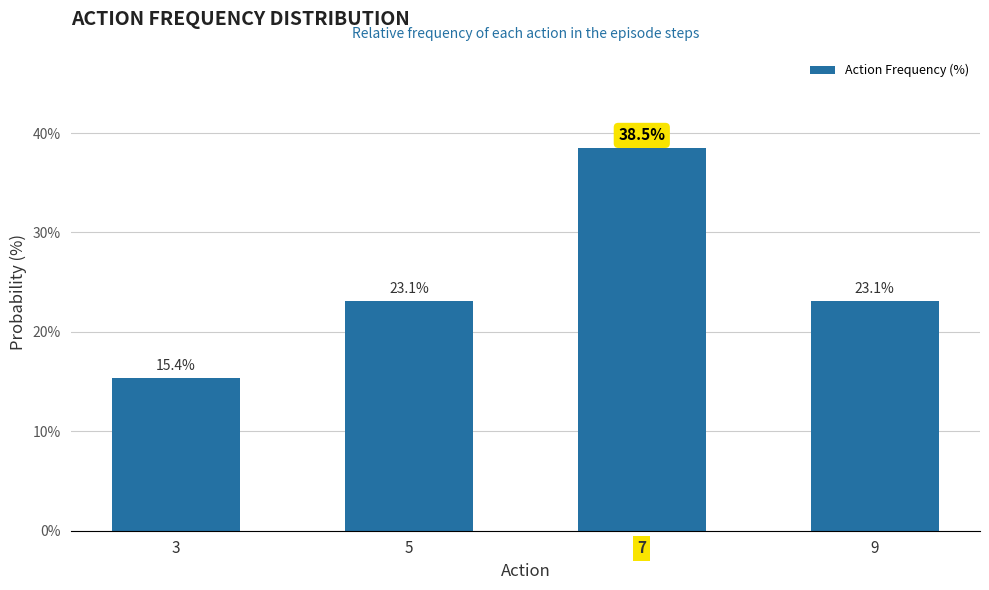

What is the value of the 2nd bar from the left?

23.1